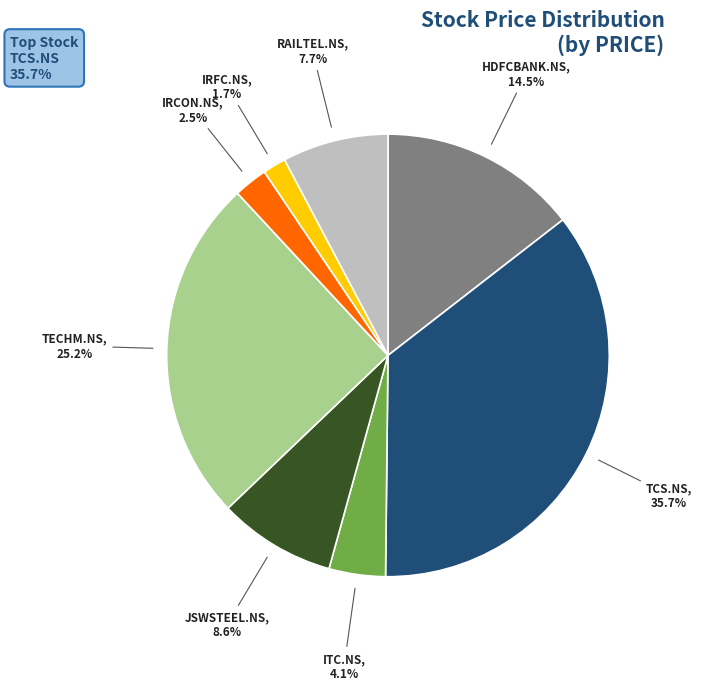

Rank the categories by value from lowest to highest.

IRFC.NS, IRCON.NS, ITC.NS, RAILTEL.NS, JSWSTEEL.NS, HDFCBANK.NS, TECHM.NS, TCS.NS